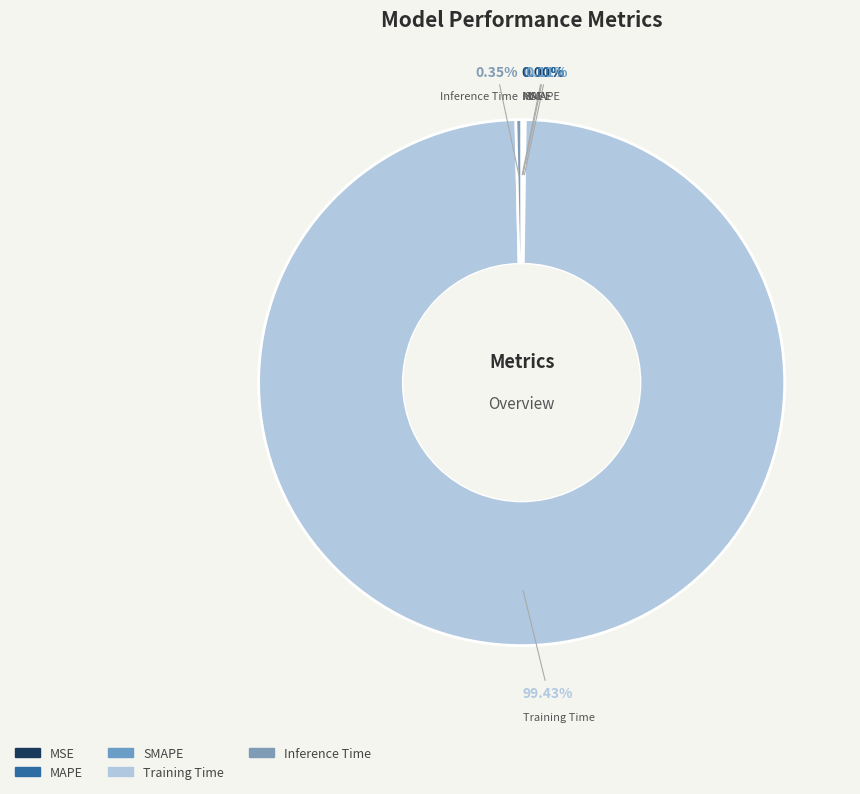

To the nearest percent, what is the average slice percentage?

20%